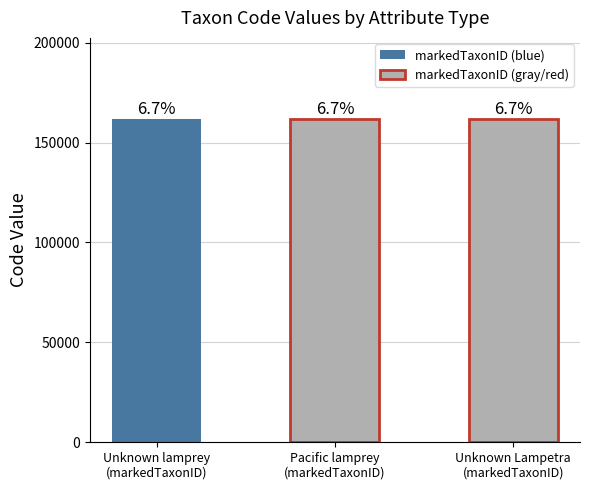

What is the label of the 3rd bar from the left?

Unknown Lampetra
(markedTaxonID)